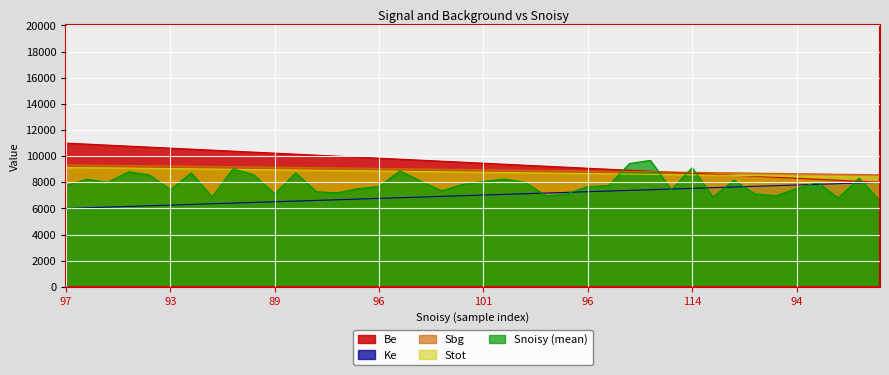

At which label does Snoisy_mean reach its peak?

121